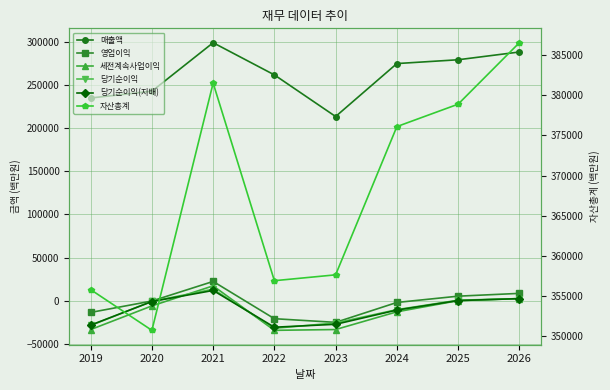

Is the value of 세전계속사업이익 at 2025 greater than the value of 당기순이익(지배) at 2021?

No